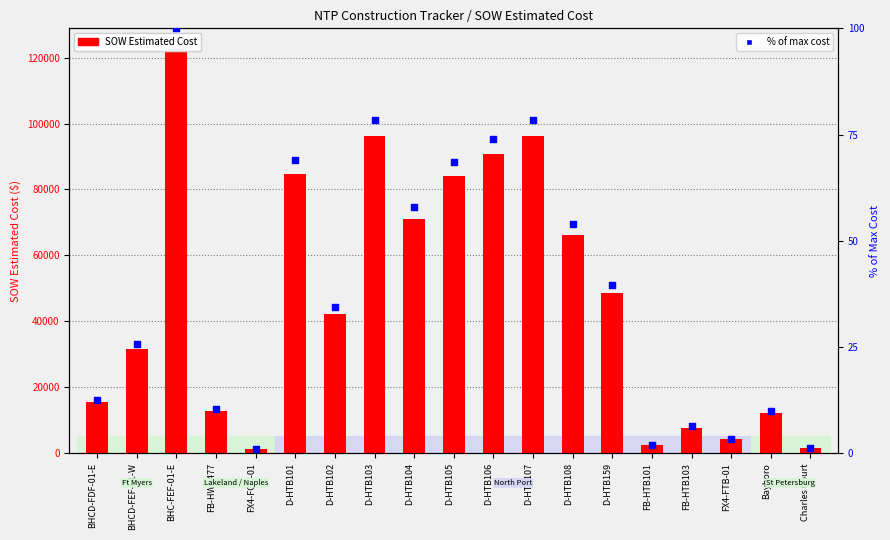

Which series contains the lowest Y value?

% of max cost